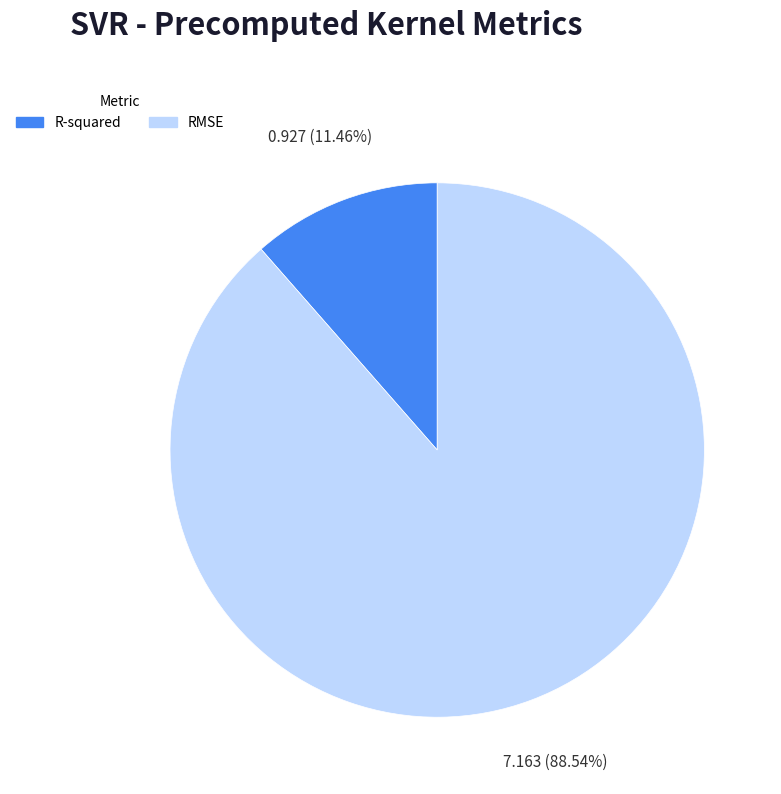

To the nearest percent, what is the difference between the largest and smallest slice percentages?

77%